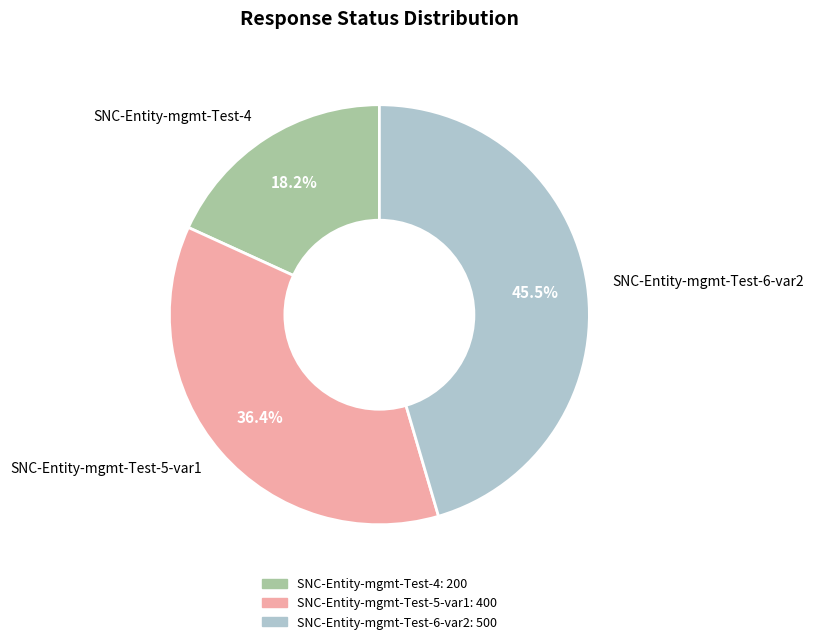

The SNC-Entity-mgmt-Test-6-var2 slice represents 40% of the pie. True or false?

False